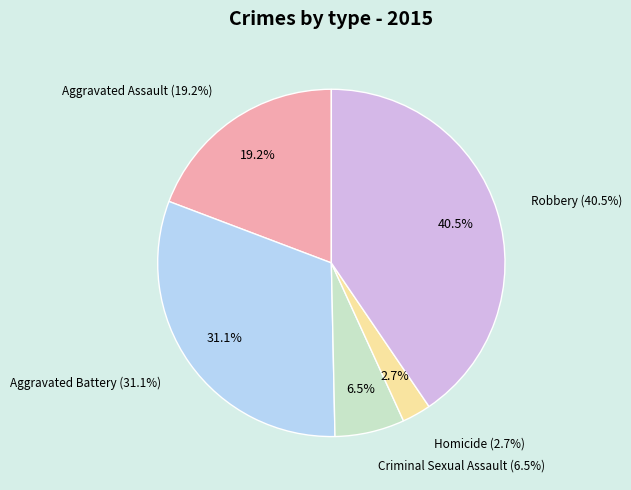

Combined, do Aggravated Assault and Robbery account for over 50%?

Yes